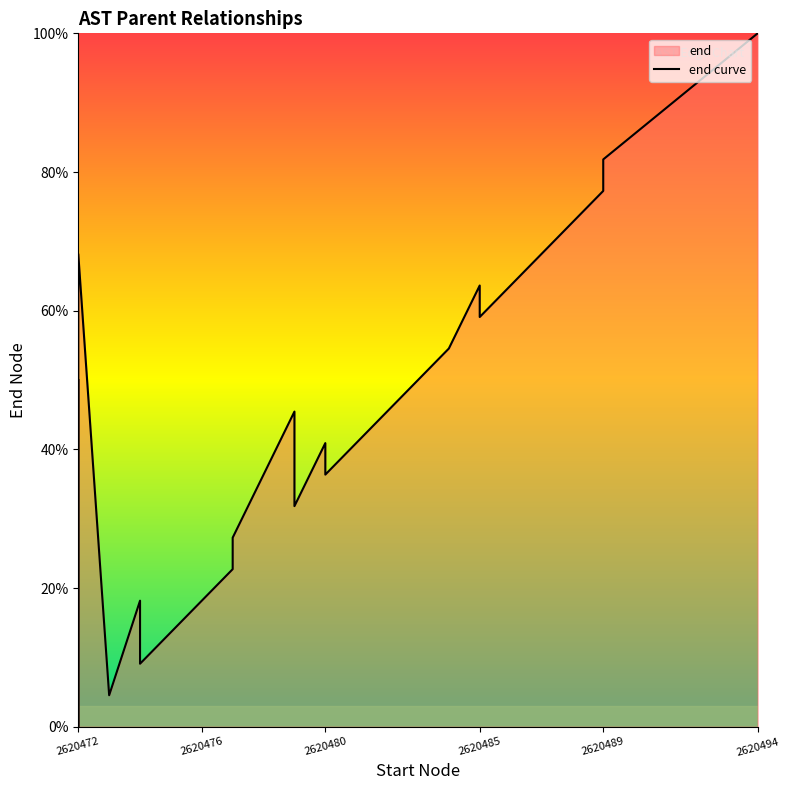

How many points are lower than both their immediate neighbors (excluding endpoints)?

6